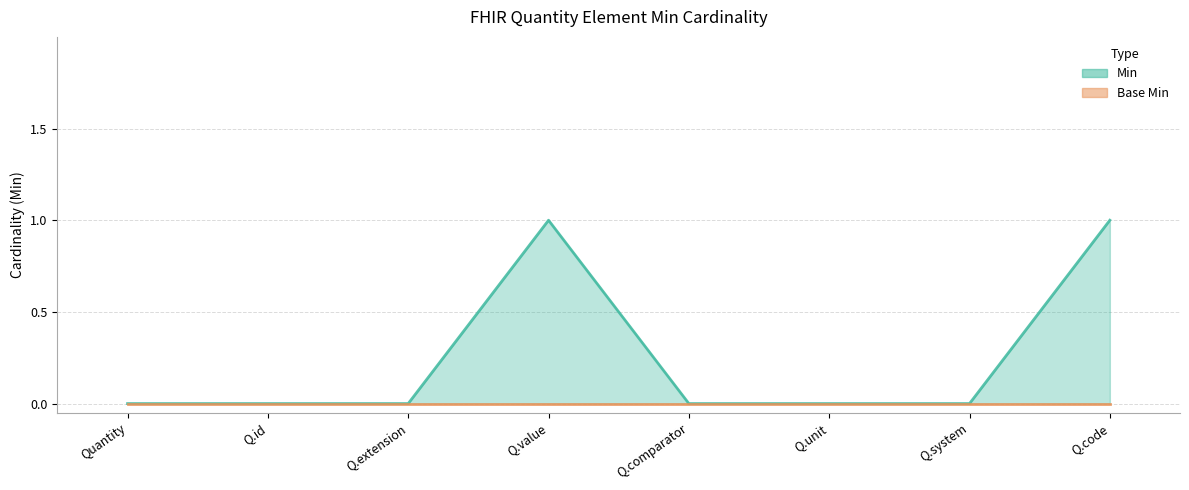

How many values are above zero?

2